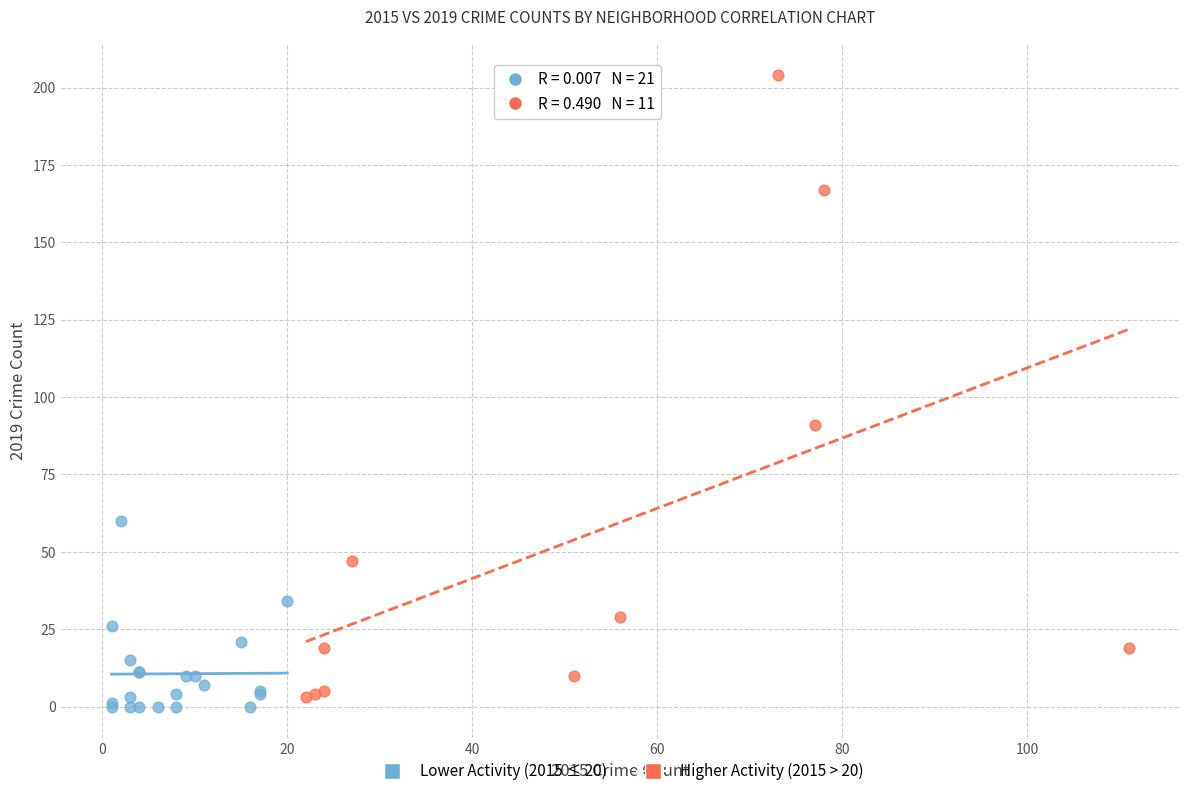

Which series reaches the maximum Y coordinate?

Higher Activity (2015 > 20)